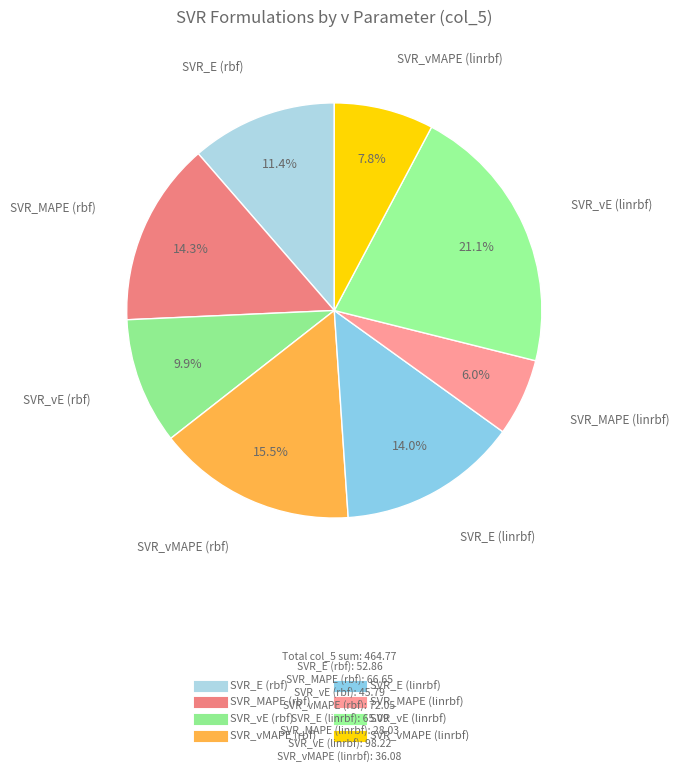

What is the change in value from SVR_MAPE (rbf) to SVR_vE (linrbf)?

+31.6